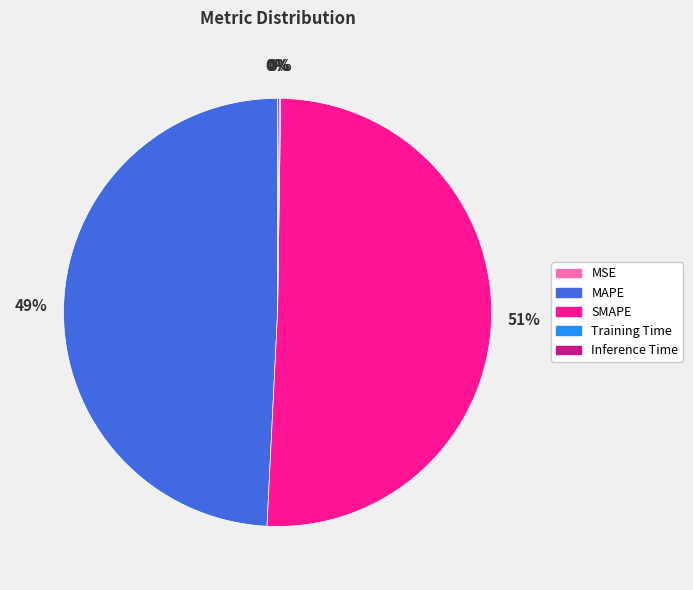

True or false: SMAPE accounts for 44% of the total.

False